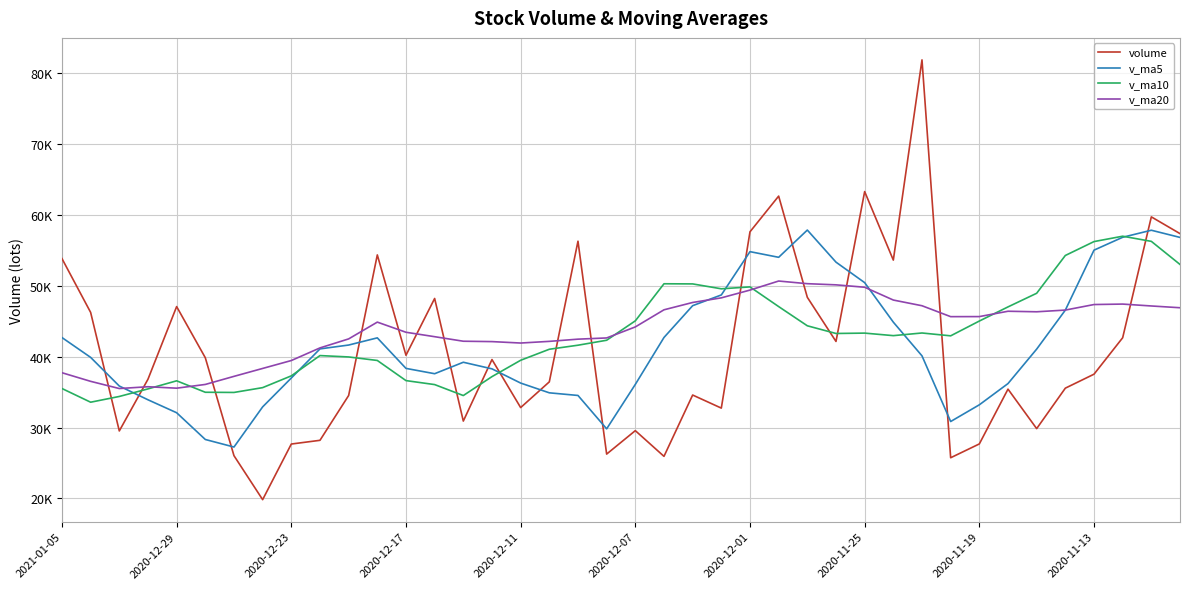

Where is v_ma20 nearest to the value 43104?

13